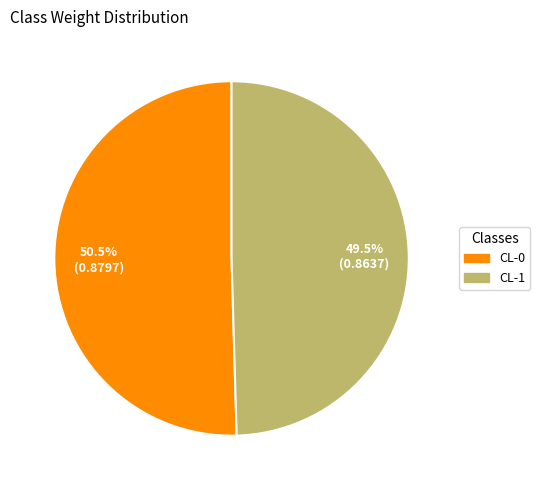

To the nearest percent, what is the combined percentage of CL-0 and CL-1?

100%